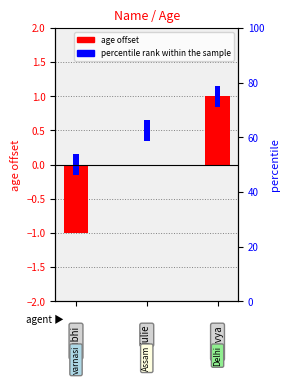

How many data points are less than 0?

1